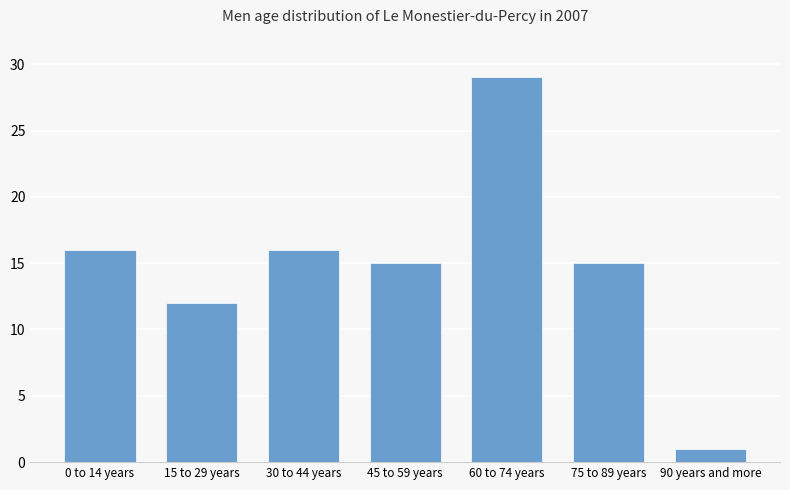

Reading left to right, list all the values displayed in this chart.

0 to 14 years=16	15 to 29 years=12	30 to 44 years=16	45 to 59 years=15	60 to 74 years=29	75 to 89 years=15	90 years and more=1